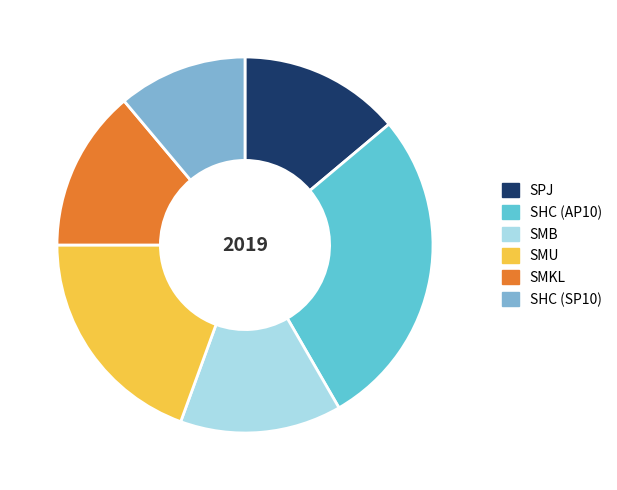

Which slice is the smallest?

SHC (SP10)